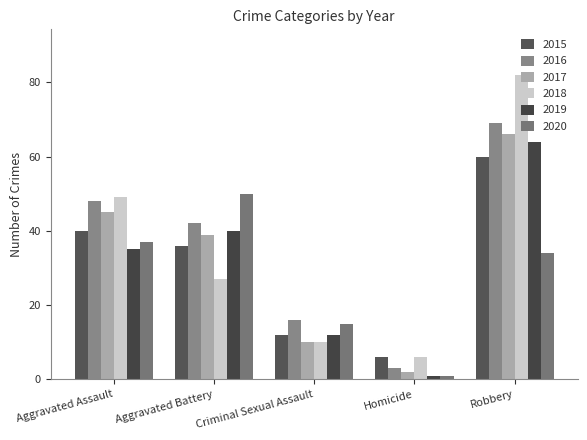

Does the chart contain stacked bars?

No